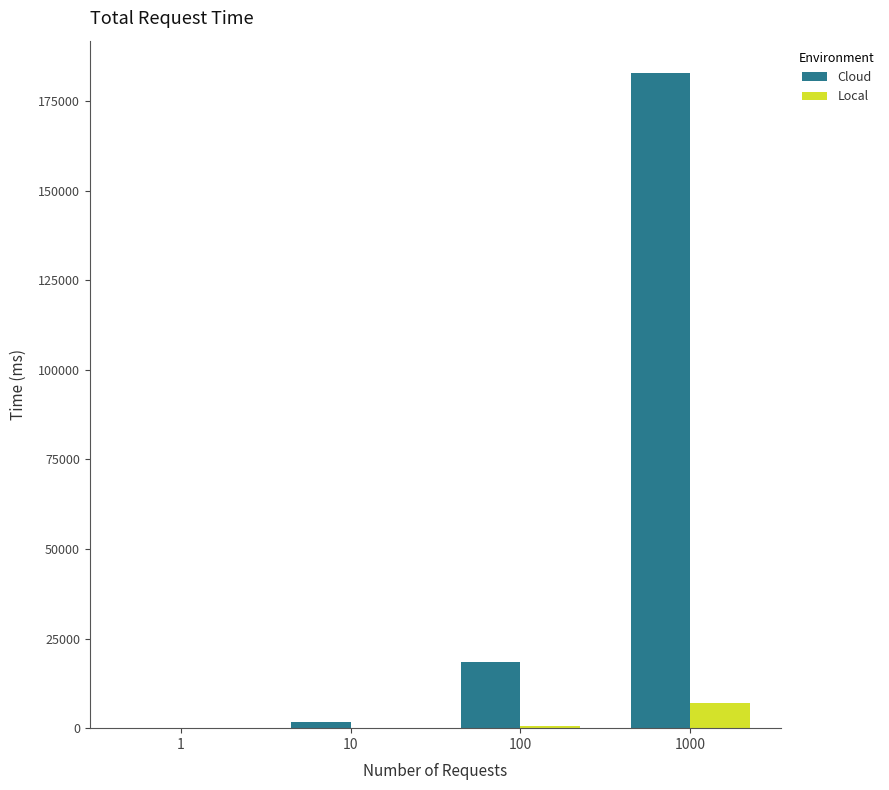

What is the sum of the Cloud values at 100 and 10?

20157.7